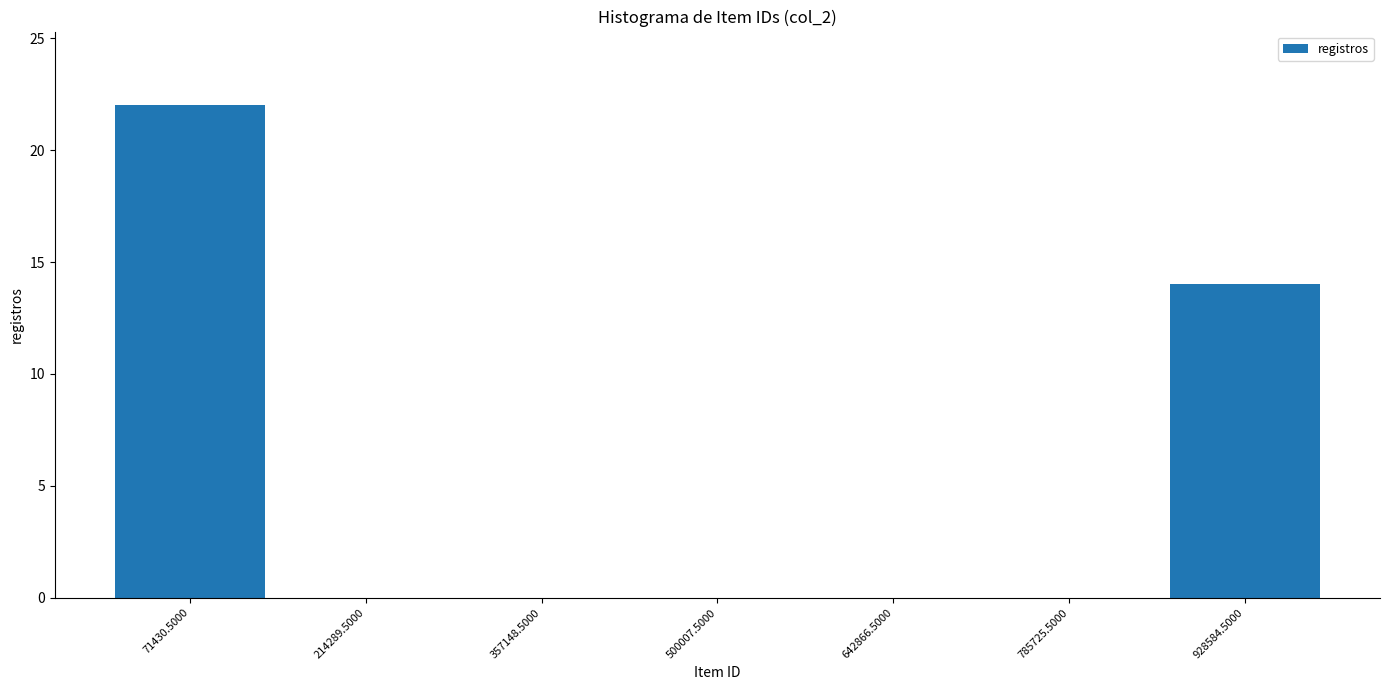

What is the height of the bar covering 0 to 140000 on the x-axis? Neither the bar edges nor the heights are printed on the chart, so give them approximately, as read against the axes.

22